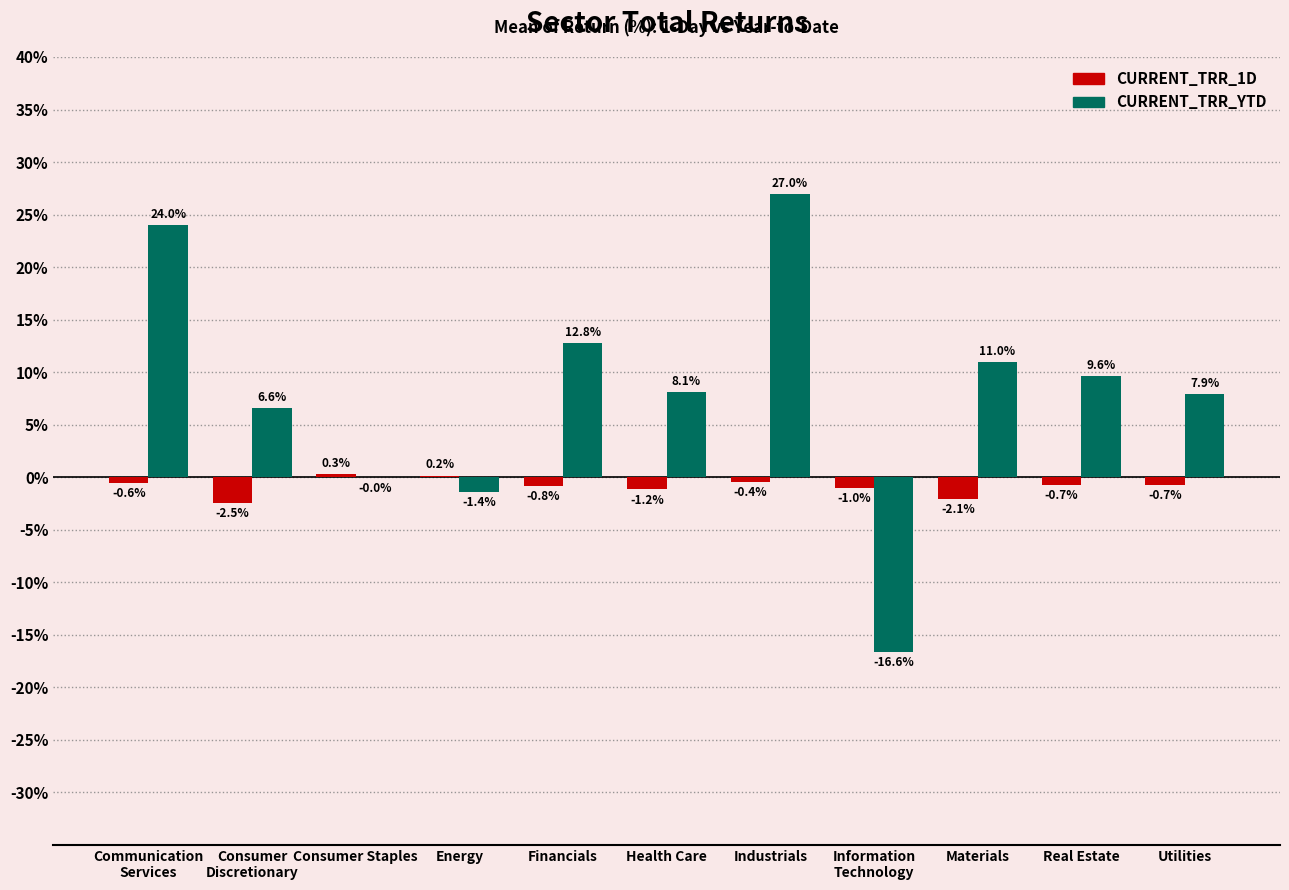

How many groups of bars are there?

11